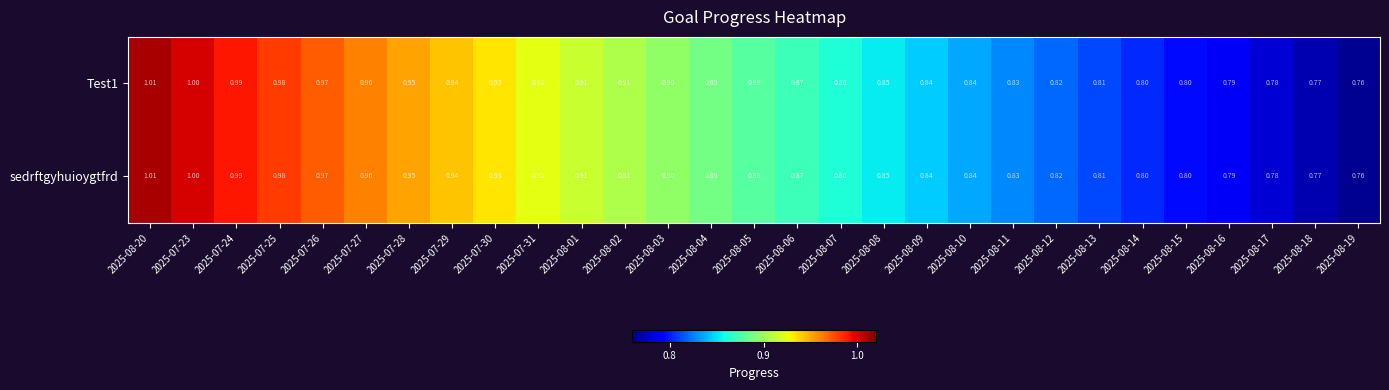

Is the value of Test1 at 2025-07-29 greater than the value of sedrftgyhuioygtfrd at 2025-08-12?

Yes